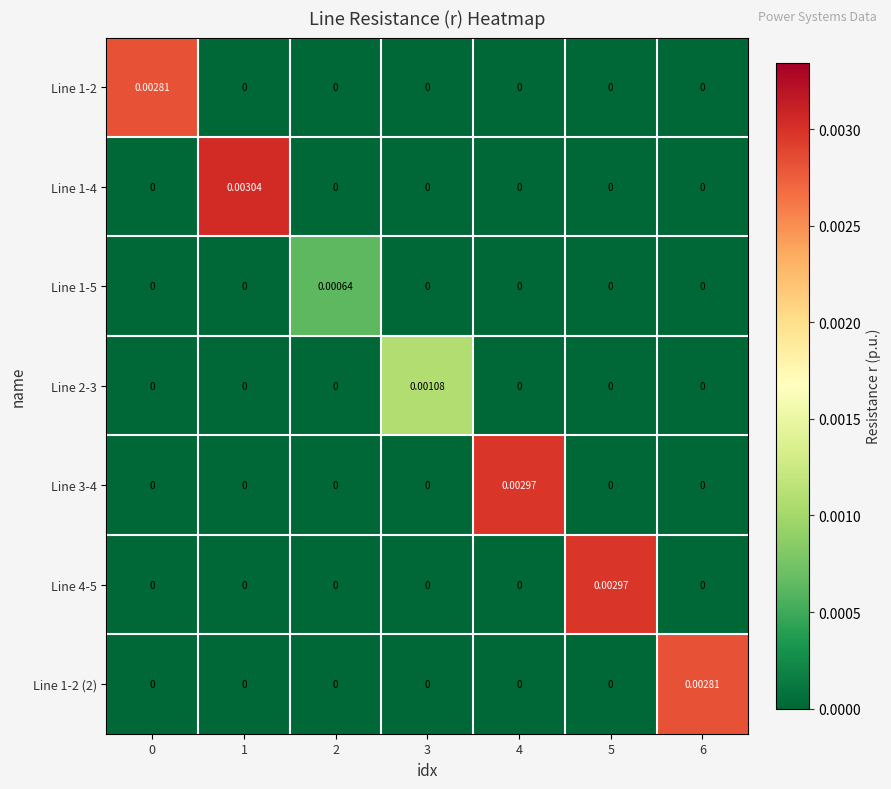

Which series changed the most between 2 and 5?

Line 4-5